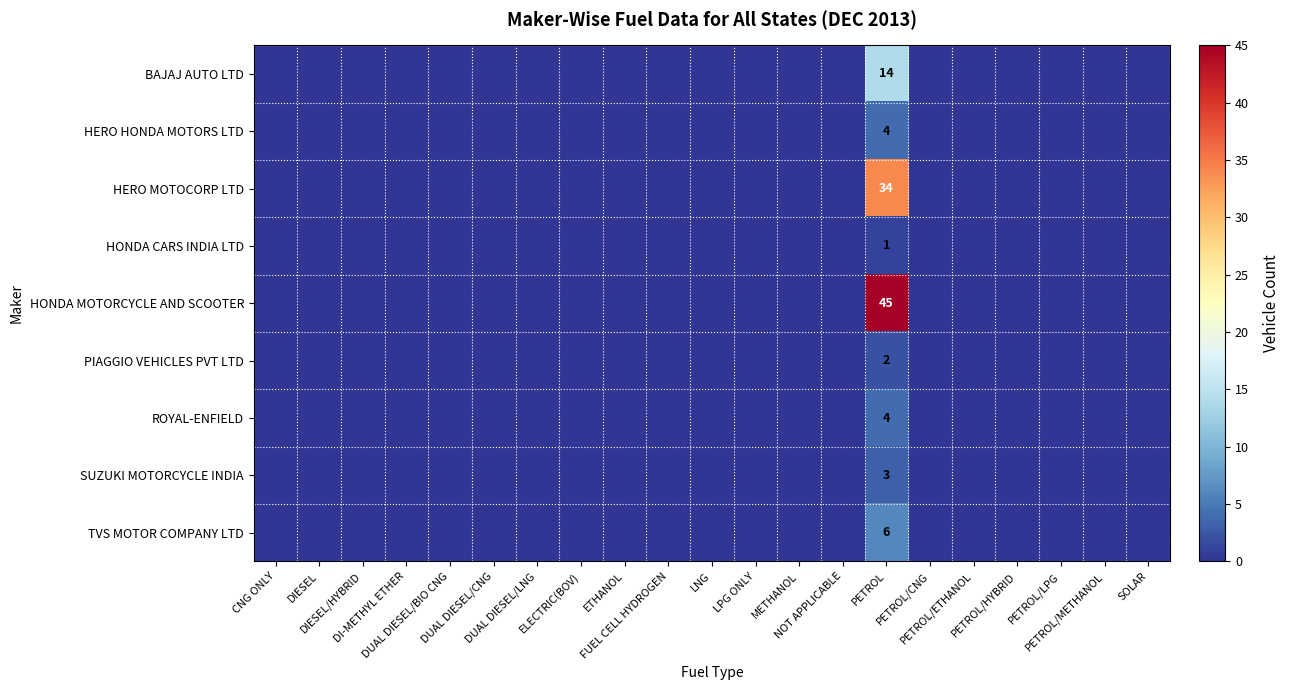

True or false: HERO MOTOCORP LTD has a value of -14 at PETROL/CNG.

False